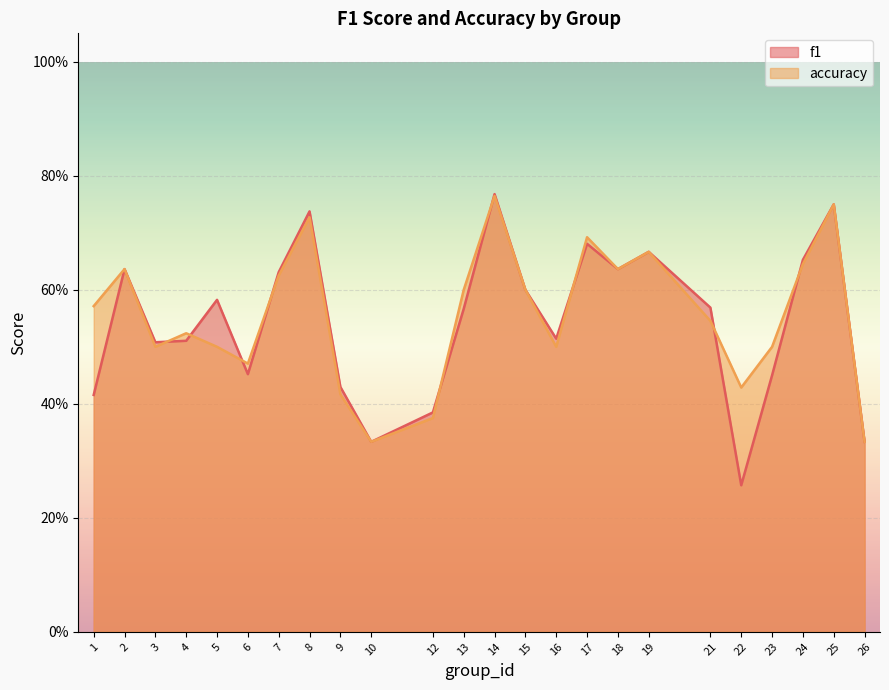

What is the minimum value shown in the chart?

0.3